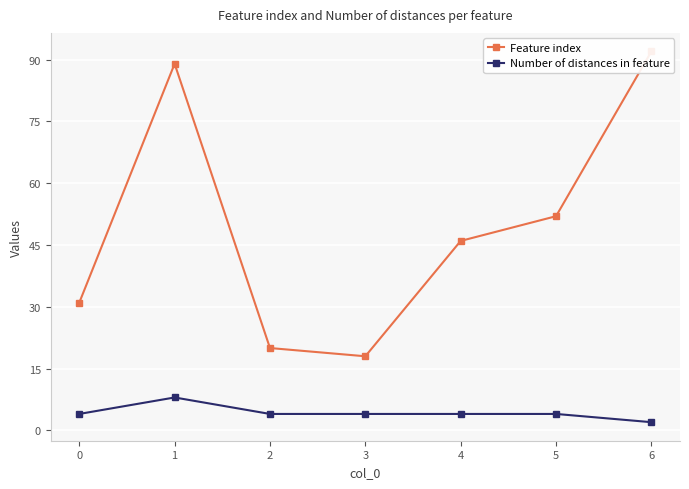

Rank the series by their average value, from highest to lowest.

Feature index, Number of distances in feature